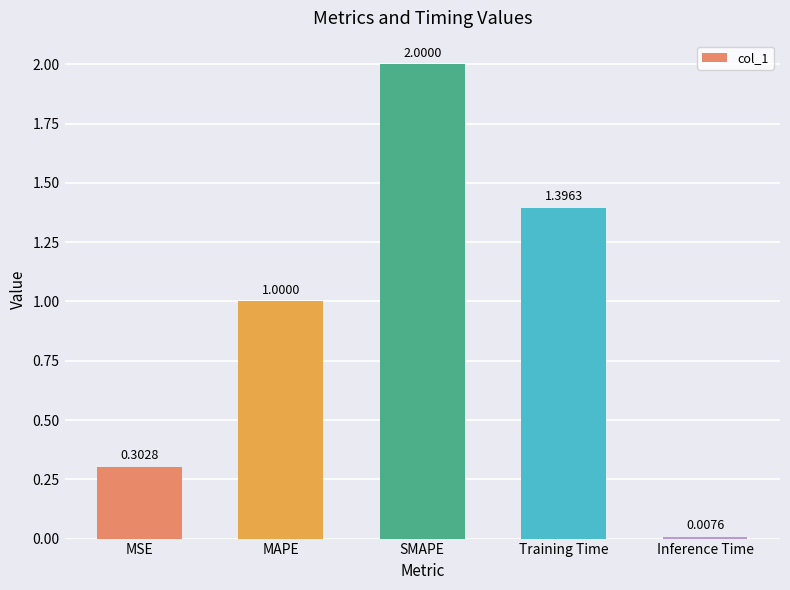

Between SMAPE and MSE, which is larger?

SMAPE